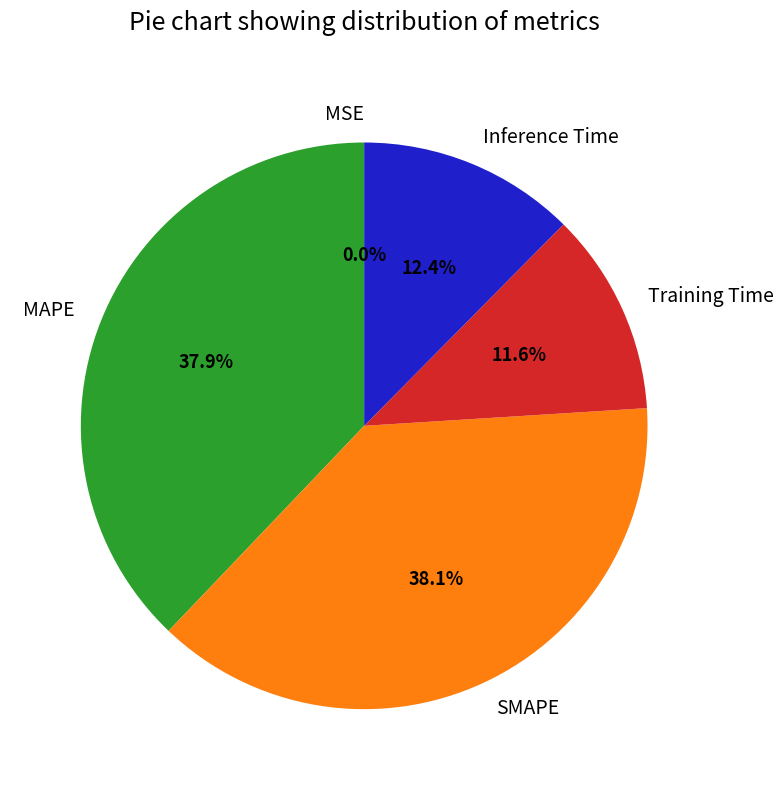

Between SMAPE and Inference Time, which is larger?

SMAPE